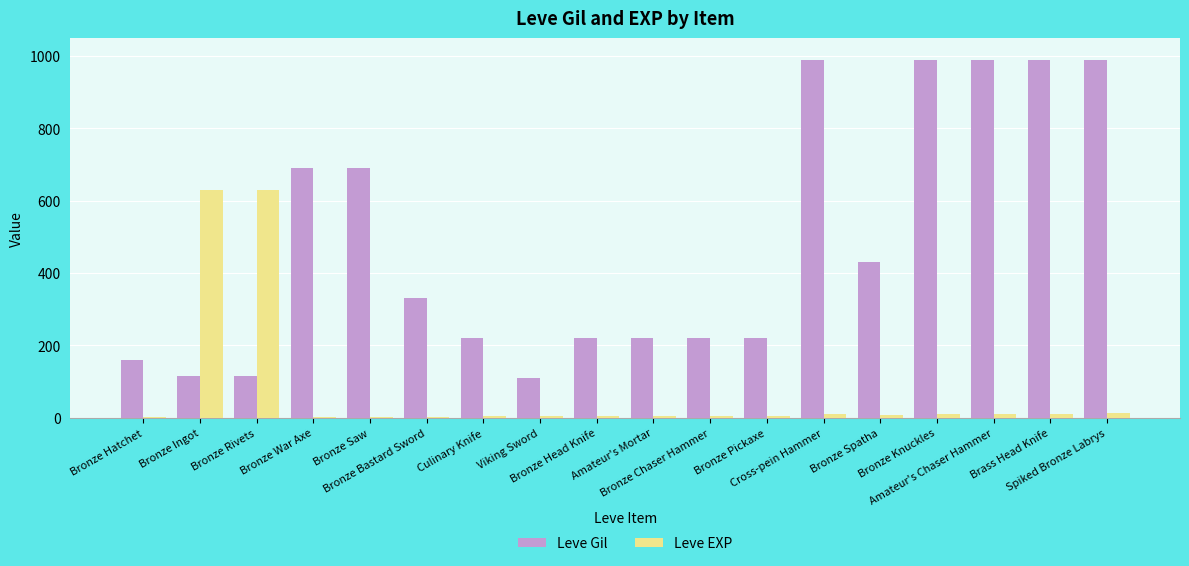

What is the sum of all Leve Gil values?

8689